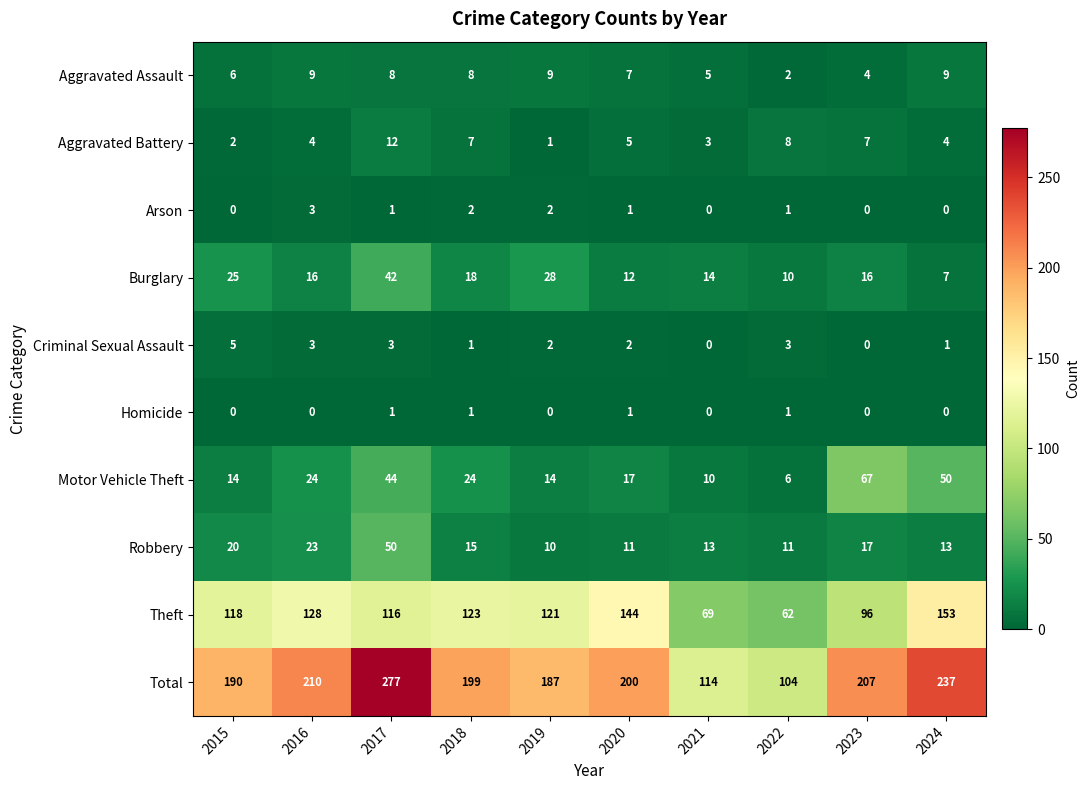

Rank the series by their maximum value, from highest to lowest.

Total, Theft, Motor Vehicle Theft, Robbery, Burglary, Aggravated Battery, Aggravated Assault, Criminal Sexual Assault, Arson, Homicide